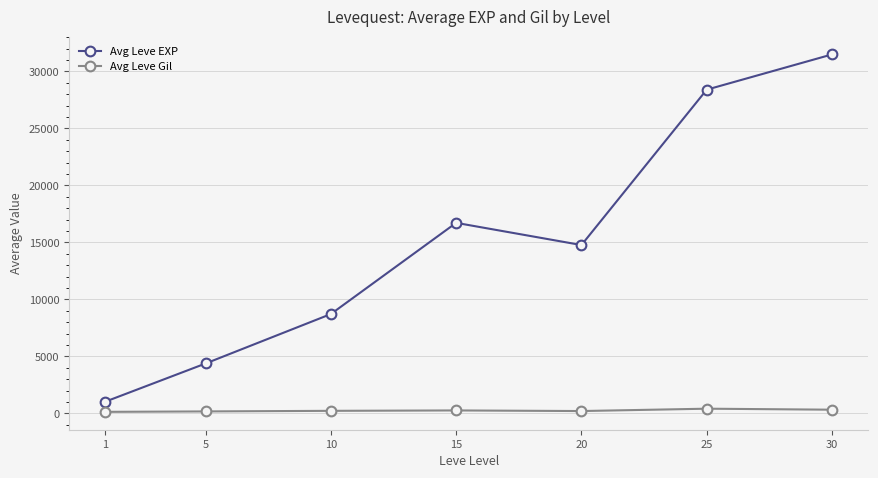

The Avg Leve EXP series shows 28401.5 at 25. True or false?

True